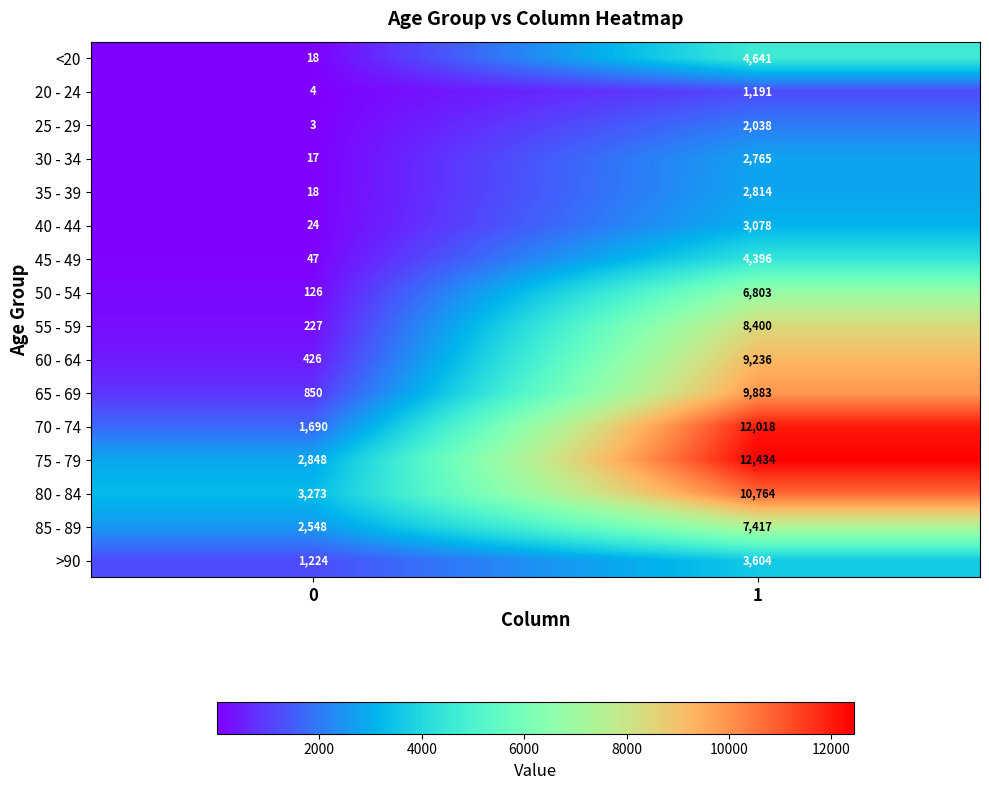

Is the value of 65 - 69 at 1 greater than the value of 55 - 59 at 1?

Yes